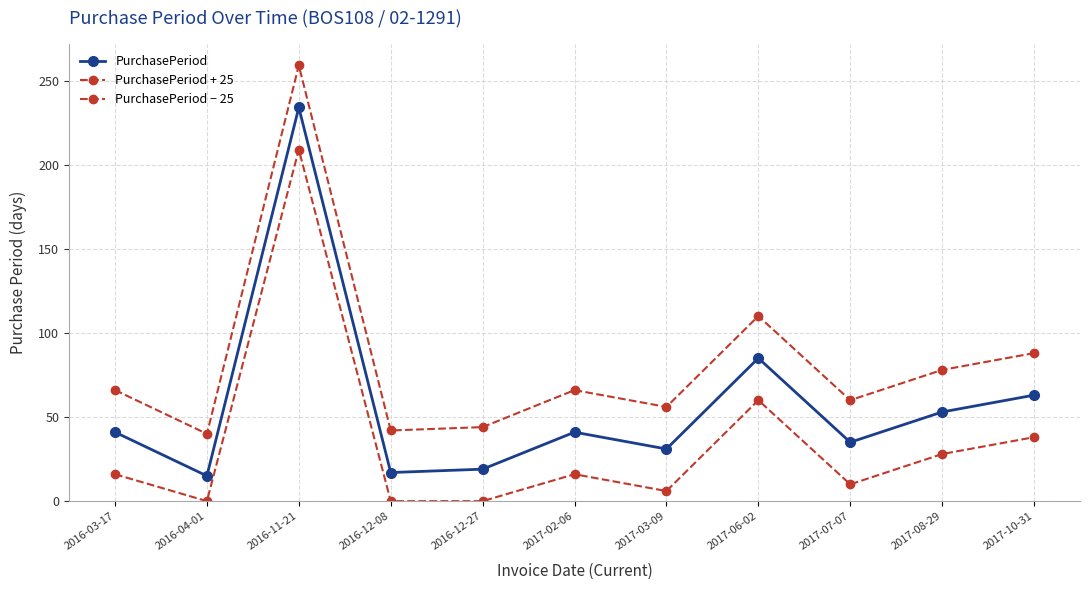

Where does the PurchasePeriod series first go above 41?

2016-11-21